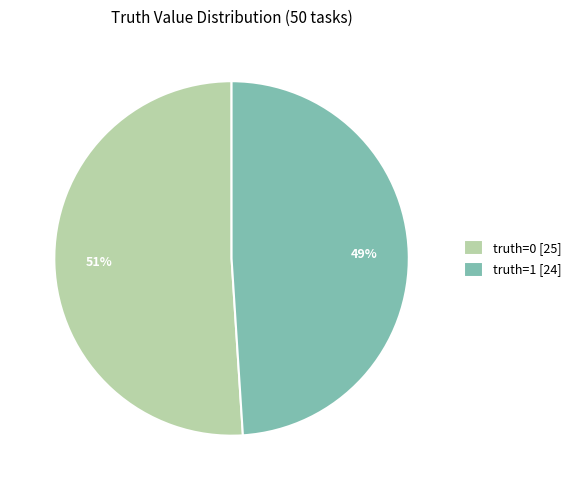

The truth=1 [24] slice represents 49% of the pie. True or false?

True